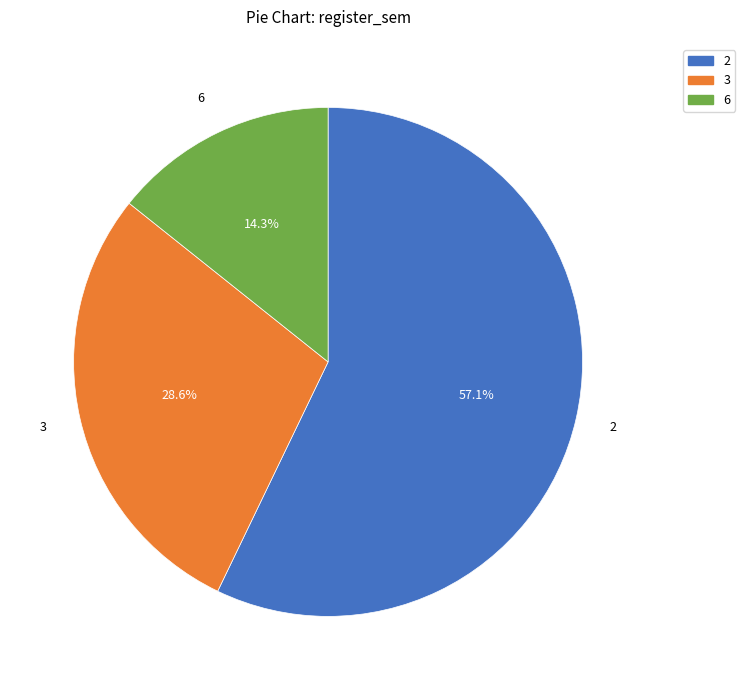

Which category has the biggest portion of the pie?

2